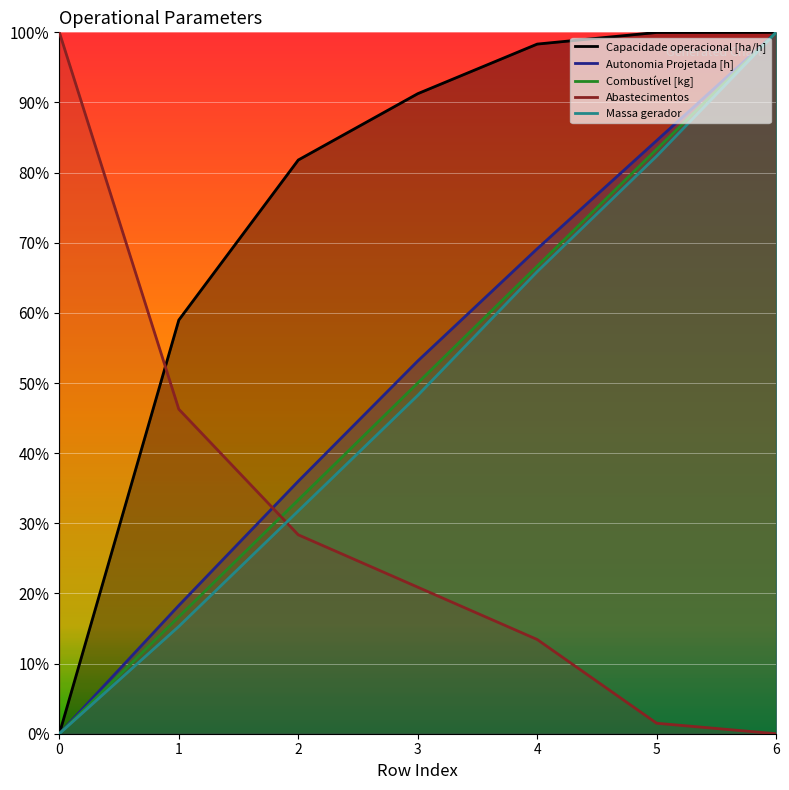

How many values in the Capacidade operacional [ha/h] series exceed 0?

6